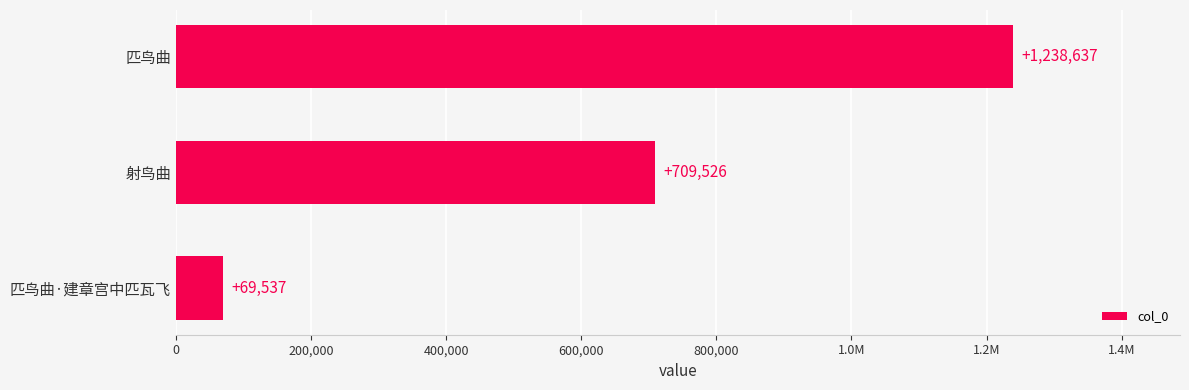

Are the bars horizontal?

Yes